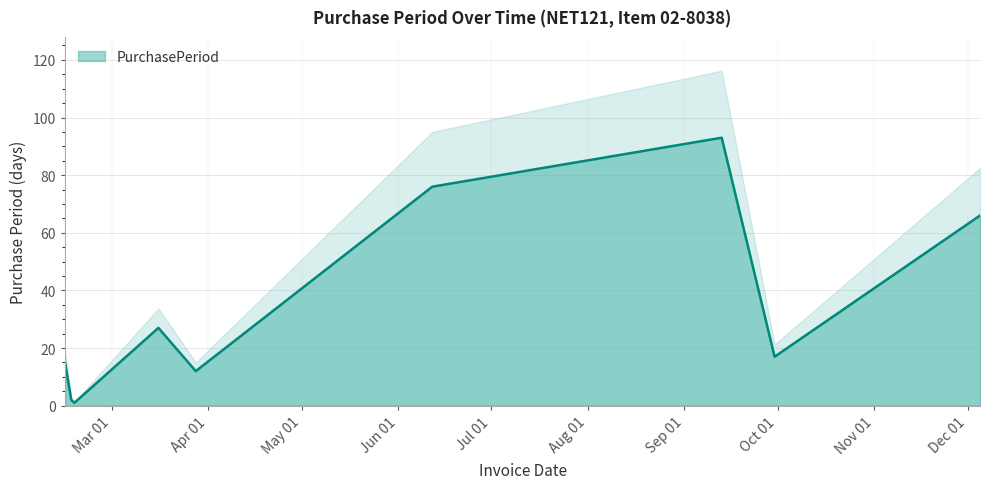

At which label does the data first exceed 17?

2017-03-16